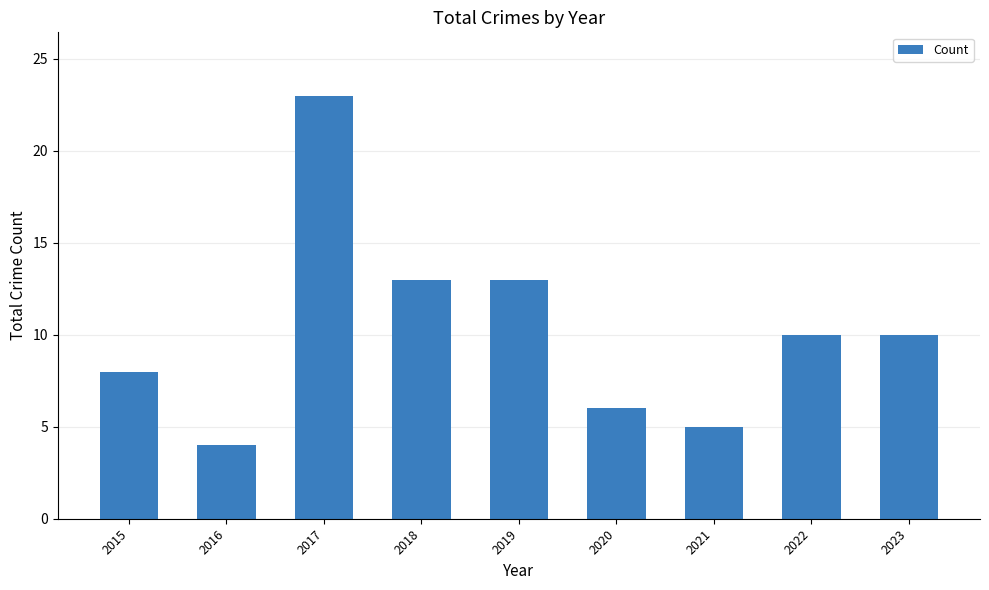

At which category does the chart reach its peak across all series?

2017